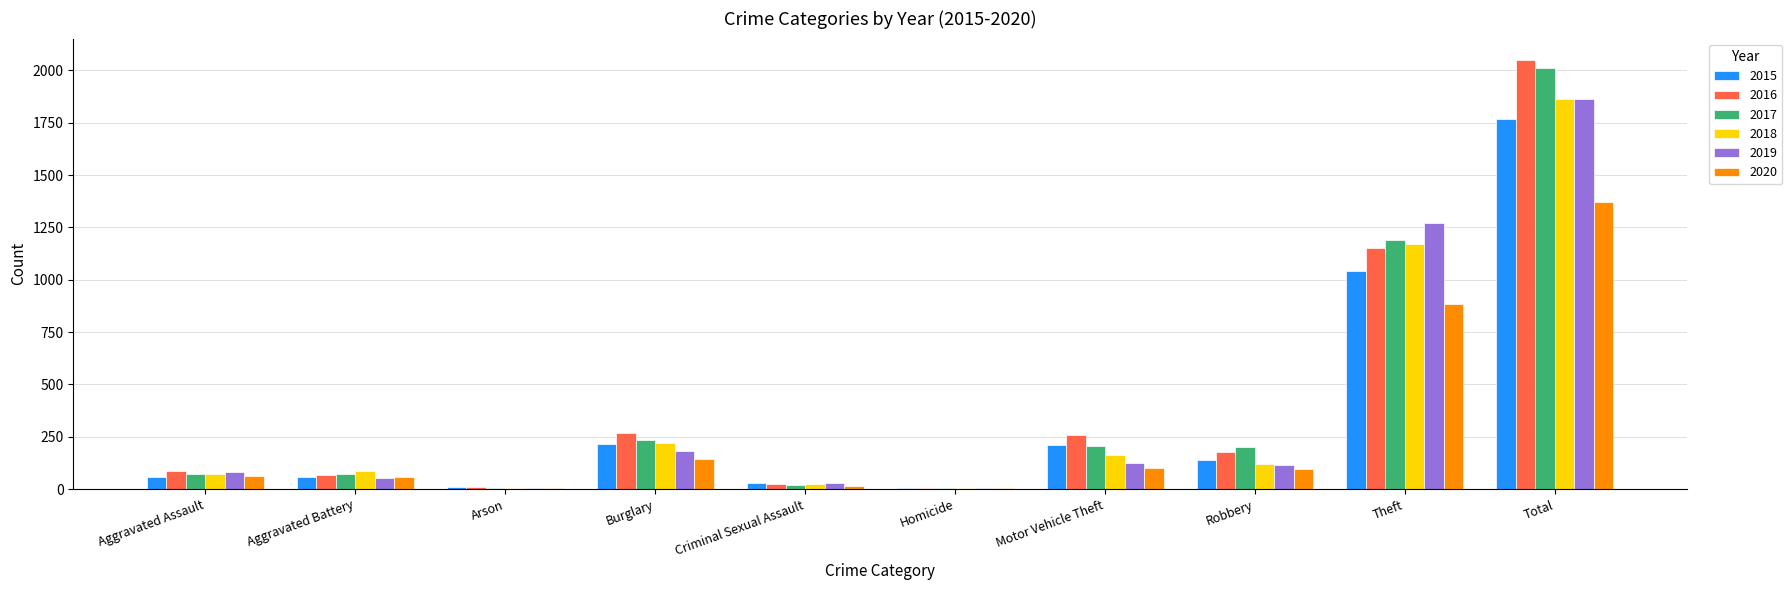

The 2020 series shows 146 at Burglary. True or false?

True